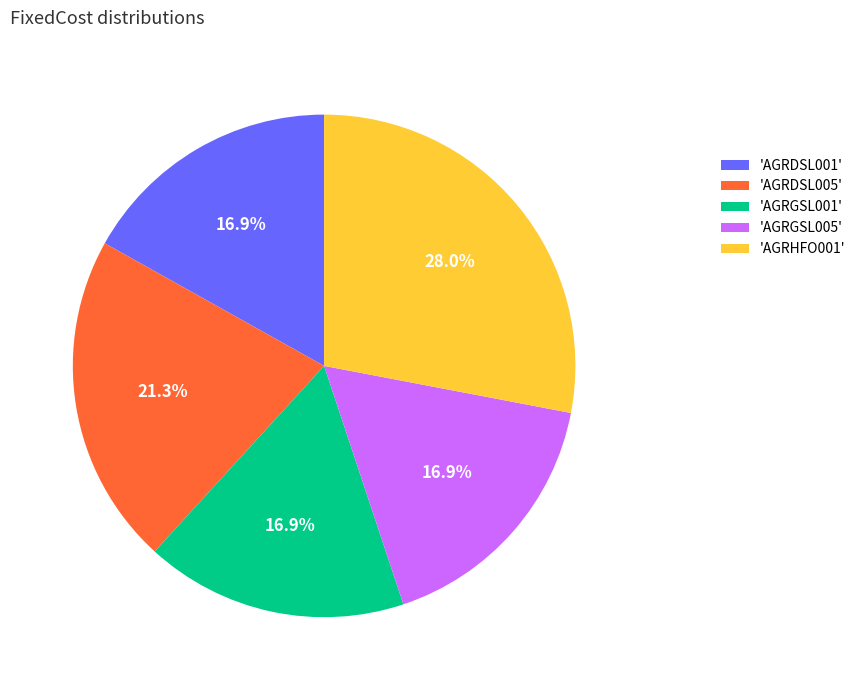

Which category has the biggest portion of the pie?

'AGRHFO001'